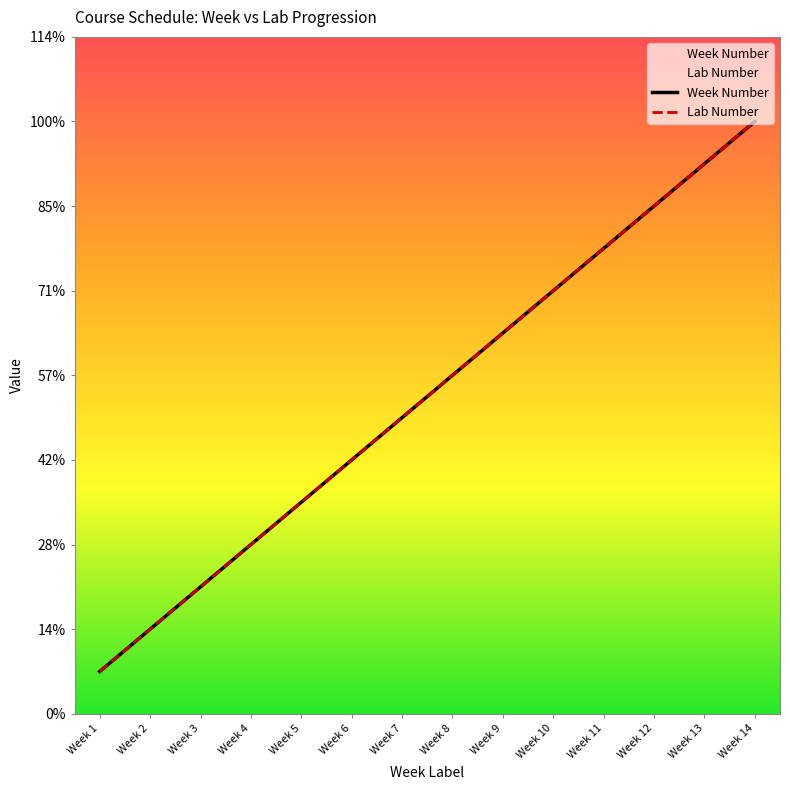

What is the maximum value shown in the chart?

14